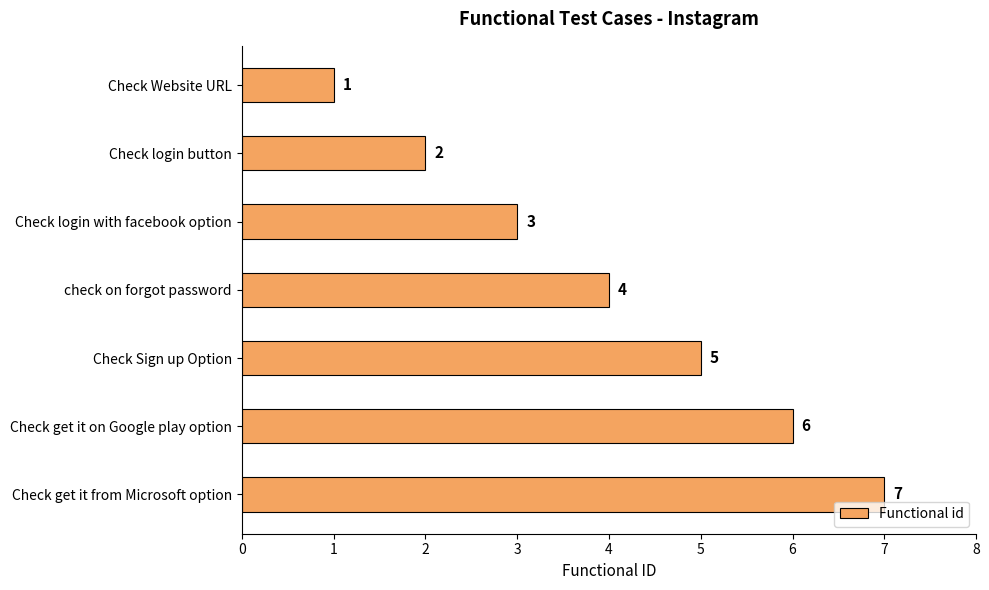

List the labels in order of value, largest first.

Check get it from Microsoft option, Check get it on Google play option, Check Sign up Option, check on forgot password, Check login with facebook option, Check login button, Check Website URL